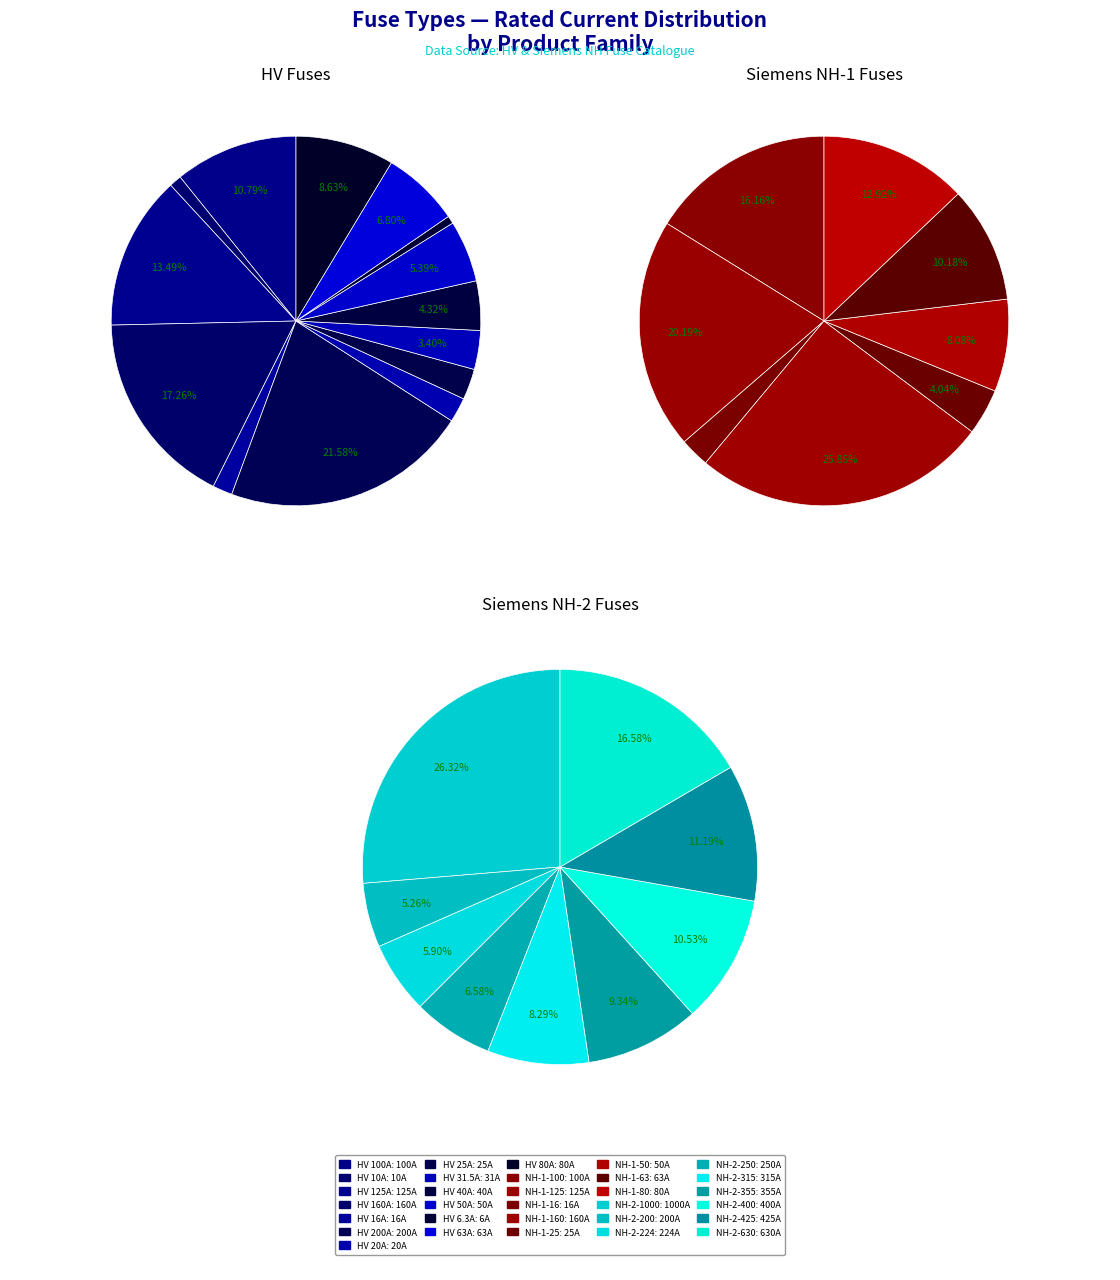

Count the number of slices in the pie.

31